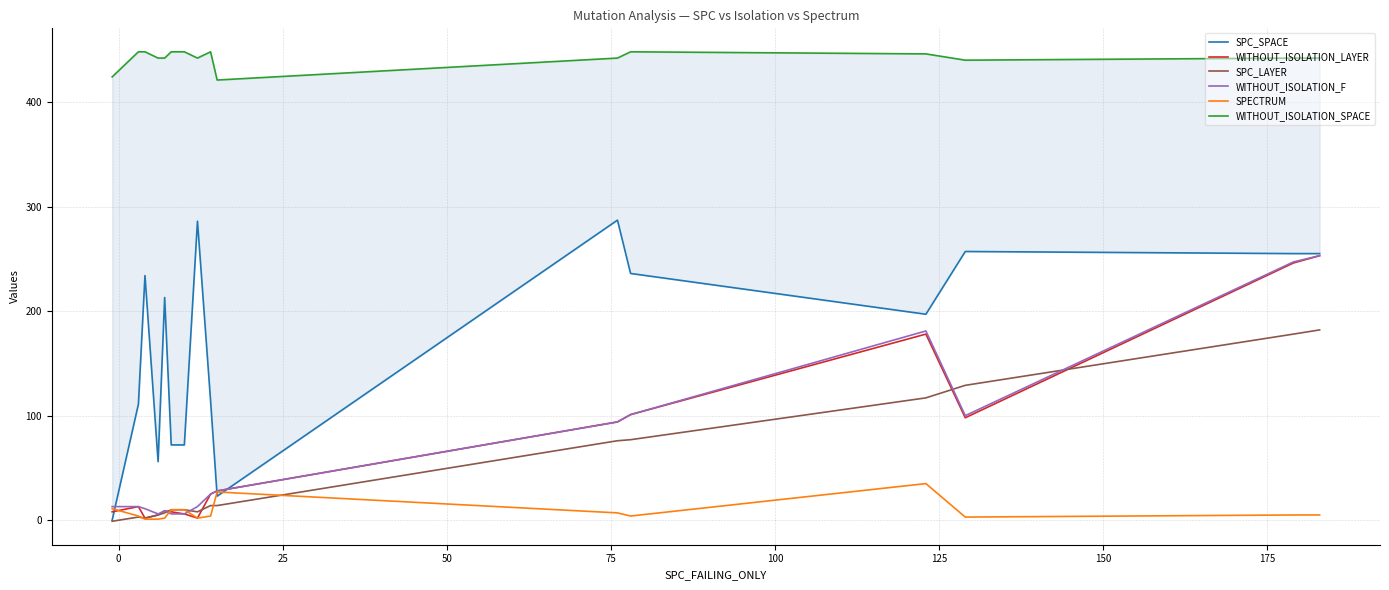

How many data points does each series have?

20